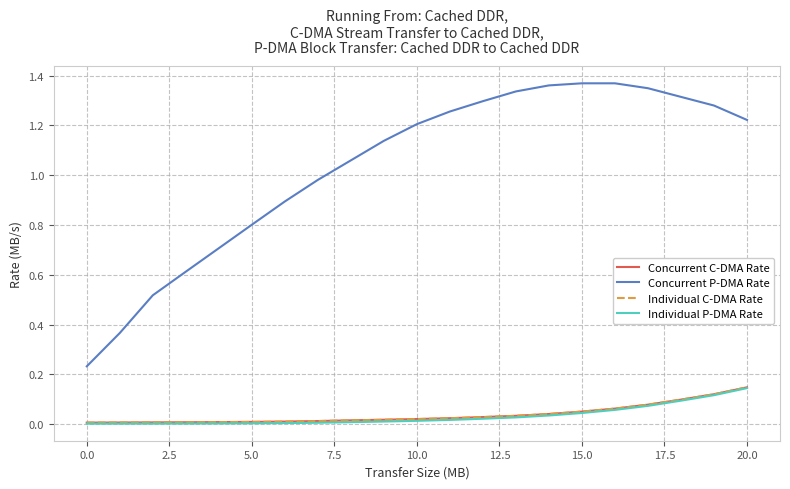

What is the lowest value of the Concurrent P-DMA Rate series?

0.2